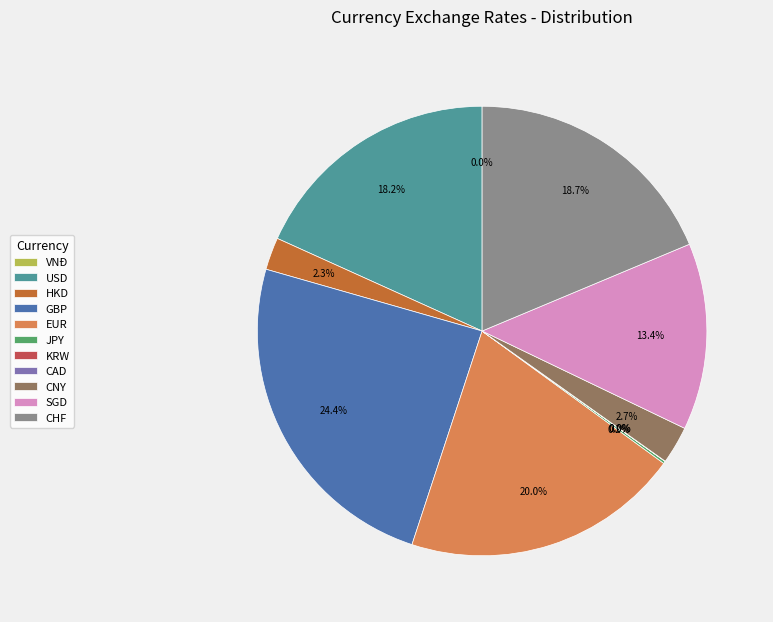

What is the largest slice in the pie chart?

GBP